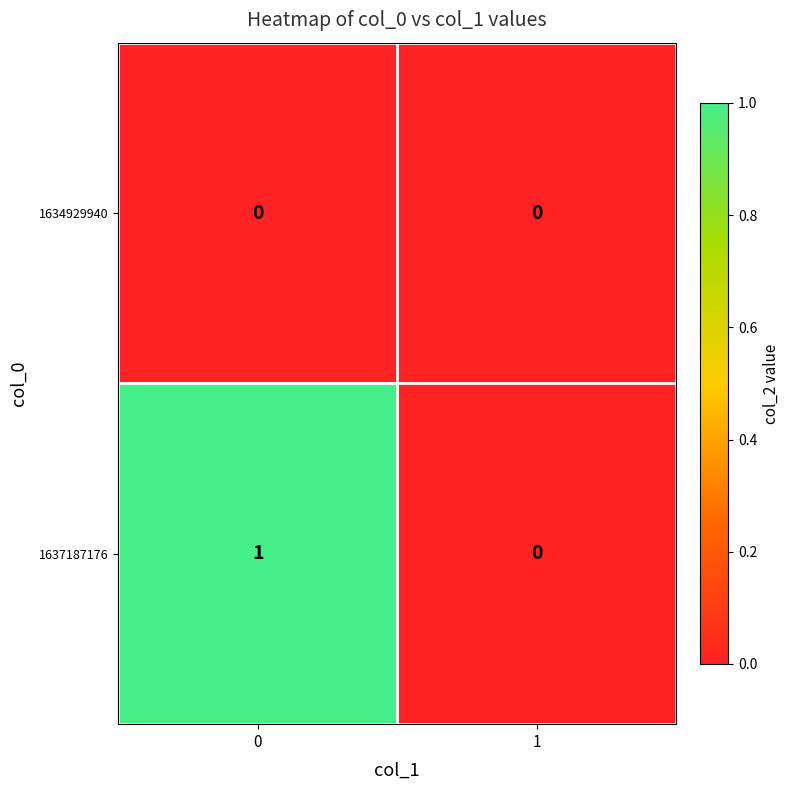

Is it true that 1637187176 equals 2 at 0?

False